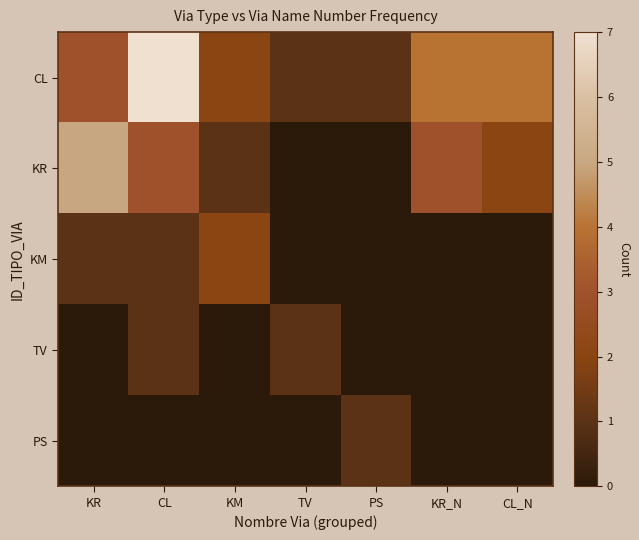

What is the total value across all series at TV?

2